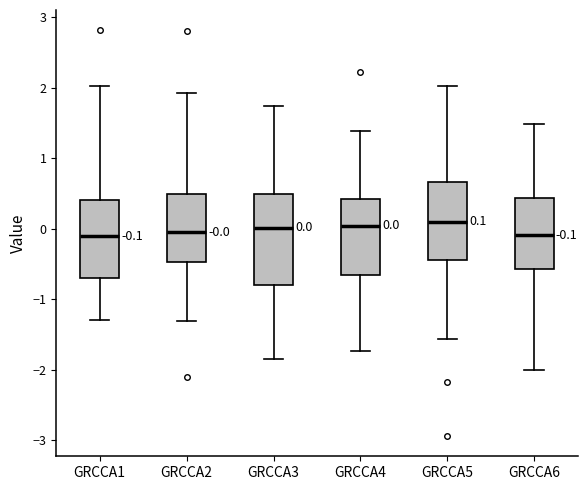

Comparing the boxes themselves (not the whiskers), which one is the tallest?

GRCCA3